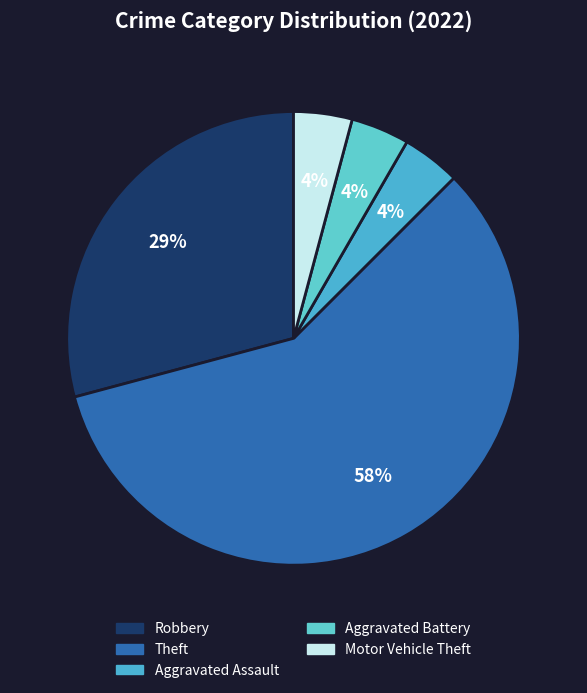

How many segments does this pie chart have?

5